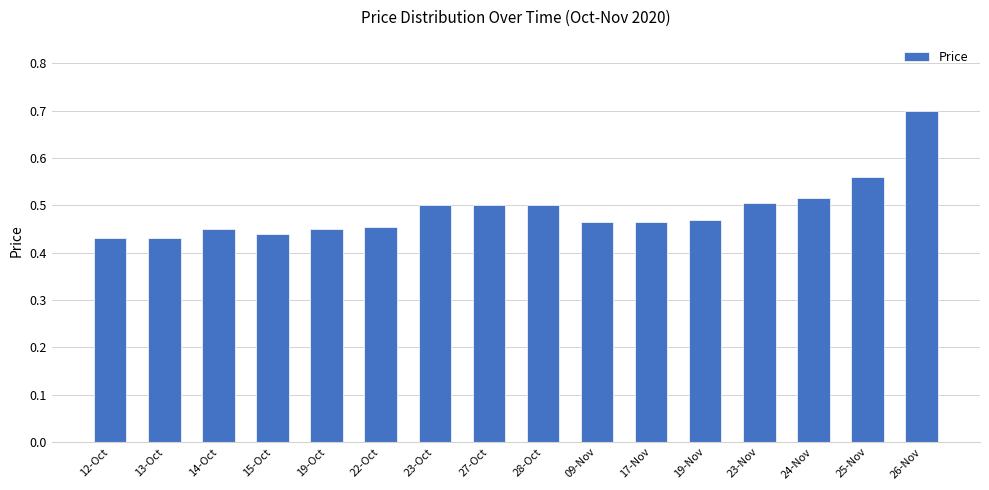

What position from the right is 24-Nov?

3